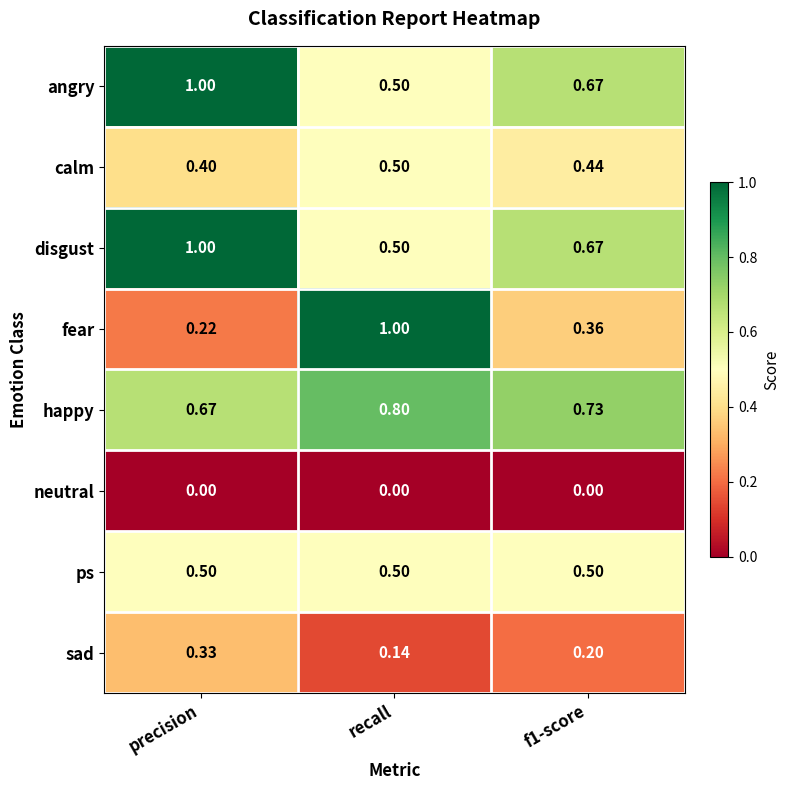

What is the maximum value shown in the chart?

1.0